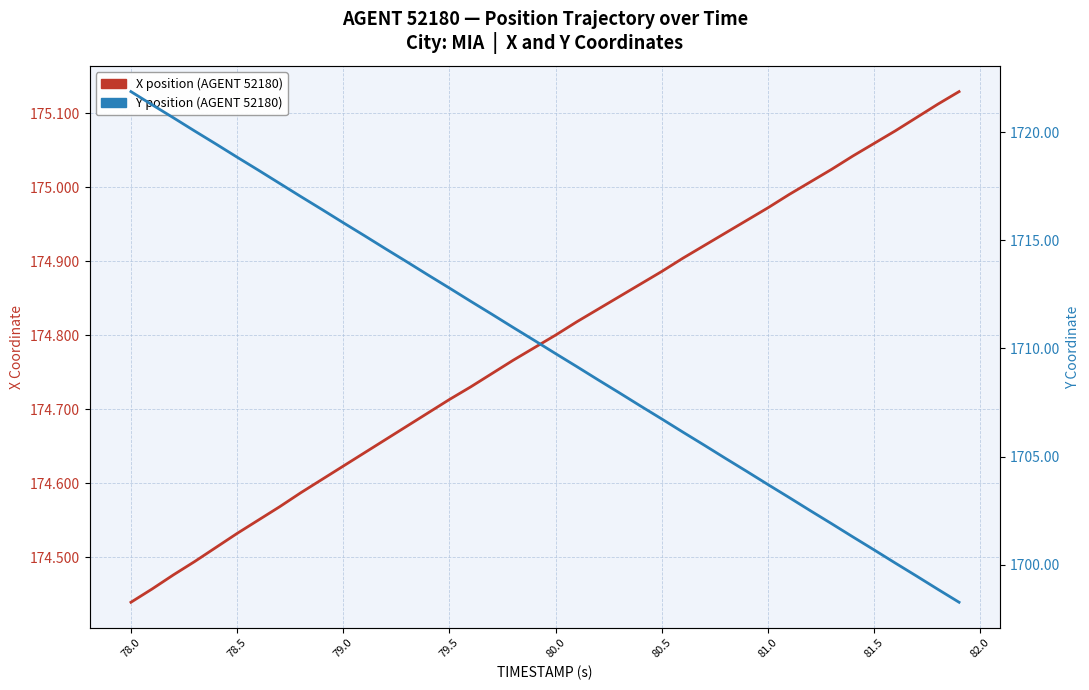

Is the value of X position (AGENT 52180) at 28 greater than the value of Y position (AGENT 52180) at 79.0?

No